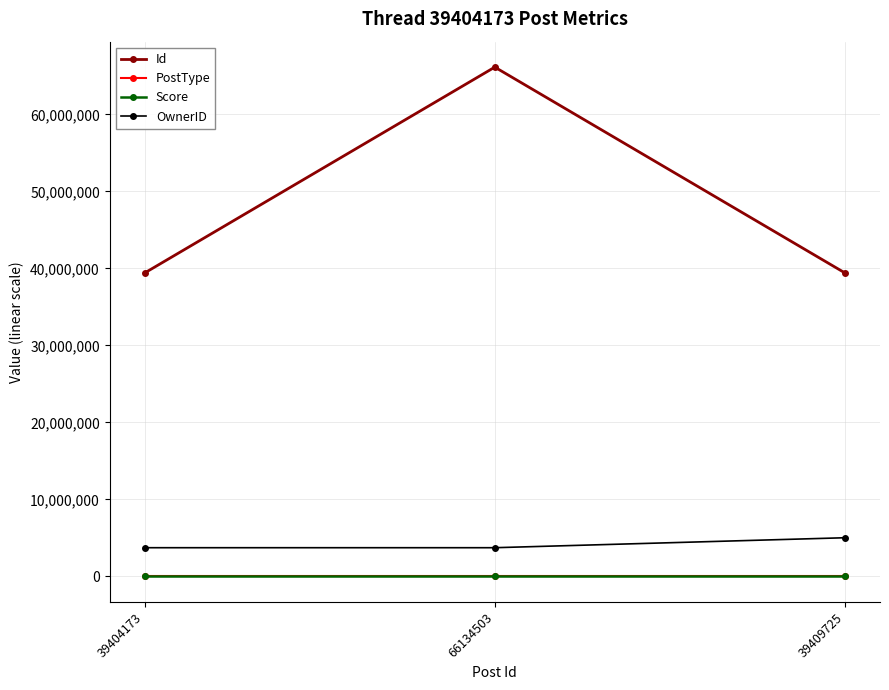

Which series has the largest range (max minus min)?

Id